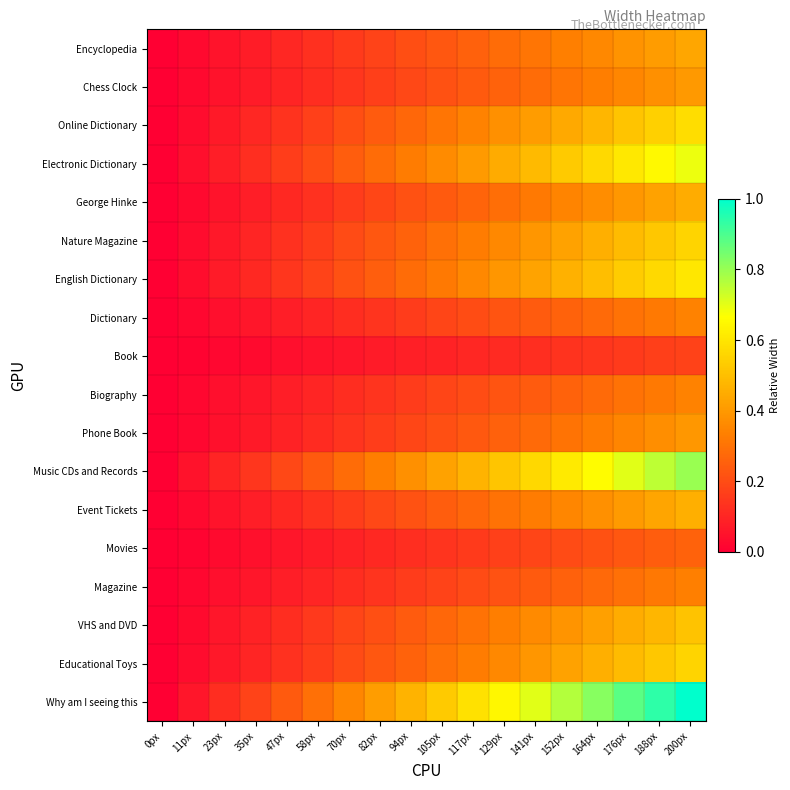

Reading left to right, list all the values displayed in this chart.

Encyclopedia: 0px=0.0	11px=0.0	23px=0.1	35px=0.1	47px=0.1	58px=0.1	70px=0.2	82px=0.2	94px=0.2	105px=0.2	117px=0.3	129px=0.3	141px=0.3	152px=0.3	164px=0.4	176px=0.4	188px=0.4	200px=0.4
Chess Clock: 0px=0.0	11px=0.0	23px=0.0	35px=0.1	47px=0.1	58px=0.1	70px=0.1	82px=0.2	94px=0.2	105px=0.2	117px=0.2	129px=0.3	141px=0.3	152px=0.3	164px=0.3	176px=0.4	188px=0.4	200px=0.4
Online Dictionary: 0px=0.0	11px=0.0	23px=0.1	35px=0.1	47px=0.1	58px=0.2	70px=0.2	82px=0.2	94px=0.3	105px=0.3	117px=0.3	129px=0.4	141px=0.4	152px=0.4	164px=0.5	176px=0.5	188px=0.5	200px=0.6
Electronic Dictionary: 0px=0.0	11px=0.0	23px=0.1	35px=0.1	47px=0.2	58px=0.2	70px=0.2	82px=0.3	94px=0.3	105px=0.4	117px=0.4	129px=0.4	141px=0.5	152px=0.5	164px=0.6	176px=0.6	188px=0.6	200px=0.7
George Hinke: 0px=0.0	11px=0.0	23px=0.1	35px=0.1	47px=0.1	58px=0.1	70px=0.2	82px=0.2	94px=0.2	105px=0.2	117px=0.3	129px=0.3	141px=0.3	152px=0.3	164px=0.4	176px=0.4	188px=0.4	200px=0.5
Nature Magazine: 0px=0.0	11px=0.0	23px=0.1	35px=0.1	47px=0.1	58px=0.2	70px=0.2	82px=0.2	94px=0.3	105px=0.3	117px=0.3	129px=0.4	141px=0.4	152px=0.4	164px=0.5	176px=0.5	188px=0.5	200px=0.6
English Dictionary: 0px=0.0	11px=0.0	23px=0.1	35px=0.1	47px=0.1	58px=0.2	70px=0.2	82px=0.2	94px=0.3	105px=0.3	117px=0.4	129px=0.4	141px=0.4	152px=0.5	164px=0.5	176px=0.5	188px=0.6	200px=0.6
Dictionary: 0px=0.0	11px=0.0	23px=0.0	35px=0.1	47px=0.1	58px=0.1	70px=0.1	82px=0.1	94px=0.2	105px=0.2	117px=0.2	129px=0.2	141px=0.2	152px=0.3	164px=0.3	176px=0.3	188px=0.3	200px=0.3
Book: 0px=0.0	11px=0.0	23px=0.0	35px=0.0	47px=0.0	58px=0.1	70px=0.1	82px=0.1	94px=0.1	105px=0.1	117px=0.1	129px=0.1	141px=0.1	152px=0.1	164px=0.1	176px=0.2	188px=0.2	200px=0.2
Biography: 0px=0.0	11px=0.0	23px=0.0	35px=0.1	47px=0.1	58px=0.1	70px=0.1	82px=0.1	94px=0.2	105px=0.2	117px=0.2	129px=0.2	141px=0.2	152px=0.3	164px=0.3	176px=0.3	188px=0.3	200px=0.3
Phone Book: 0px=0.0	11px=0.0	23px=0.0	35px=0.1	47px=0.1	58px=0.1	70px=0.1	82px=0.2	94px=0.2	105px=0.2	117px=0.2	129px=0.3	141px=0.3	152px=0.3	164px=0.3	176px=0.3	188px=0.4	200px=0.4
Music CDs and Records: 0px=0.0	11px=0.0	23px=0.1	35px=0.1	47px=0.2	58px=0.2	70px=0.3	82px=0.3	94px=0.4	105px=0.4	117px=0.5	129px=0.5	141px=0.6	152px=0.6	164px=0.7	176px=0.7	188px=0.8	200px=0.8
Event Tickets: 0px=0.0	11px=0.0	23px=0.1	35px=0.1	47px=0.1	58px=0.1	70px=0.2	82px=0.2	94px=0.2	105px=0.2	117px=0.3	129px=0.3	141px=0.3	152px=0.4	164px=0.4	176px=0.4	188px=0.4	200px=0.5
Movies: 0px=0.0	11px=0.0	23px=0.0	35px=0.0	47px=0.1	58px=0.1	70px=0.1	82px=0.1	94px=0.1	105px=0.1	117px=0.2	129px=0.2	141px=0.2	152px=0.2	164px=0.2	176px=0.2	188px=0.2	200px=0.3
Magazine: 0px=0.0	11px=0.0	23px=0.0	35px=0.1	47px=0.1	58px=0.1	70px=0.1	82px=0.1	94px=0.2	105px=0.2	117px=0.2	129px=0.2	141px=0.2	152px=0.3	164px=0.3	176px=0.3	188px=0.3	200px=0.3
VHS and DVD: 0px=0.0	11px=0.0	23px=0.1	35px=0.1	47px=0.1	58px=0.1	70px=0.2	82px=0.2	94px=0.2	105px=0.3	117px=0.3	129px=0.3	141px=0.4	152px=0.4	164px=0.4	176px=0.5	188px=0.5	200px=0.5
Educational Toys: 0px=0.0	11px=0.0	23px=0.1	35px=0.1	47px=0.1	58px=0.2	70px=0.2	82px=0.2	94px=0.3	105px=0.3	117px=0.3	129px=0.4	141px=0.4	152px=0.4	164px=0.5	176px=0.5	188px=0.5	200px=0.6
Why am I seeing this: 0px=0.0	11px=0.1	23px=0.1	35px=0.2	47px=0.2	58px=0.3	70px=0.4	82px=0.4	94px=0.5	105px=0.5	117px=0.6	129px=0.6	141px=0.7	152px=0.8	164px=0.8	176px=0.9	188px=0.9	200px=1.0